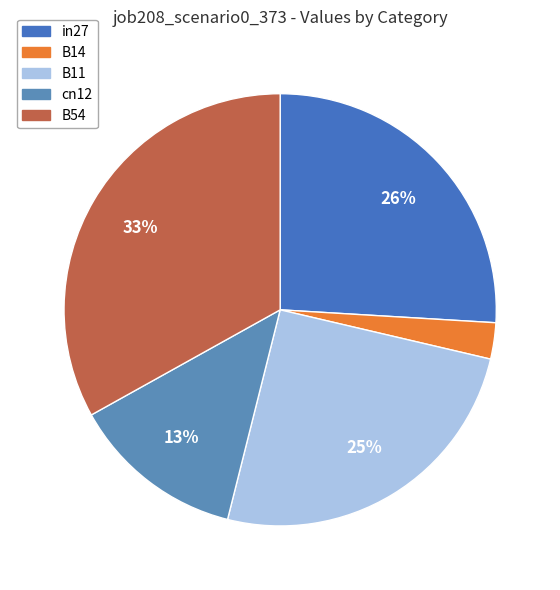

How many segments does this pie chart have?

5